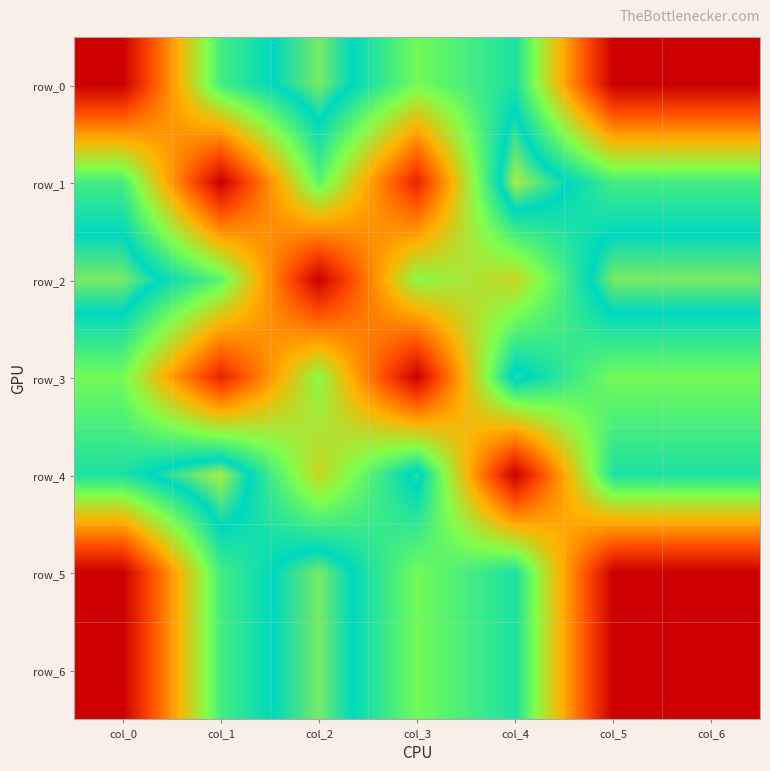

Is the value of row_5 at col_0 greater than the value of row_1 at col_5?

No